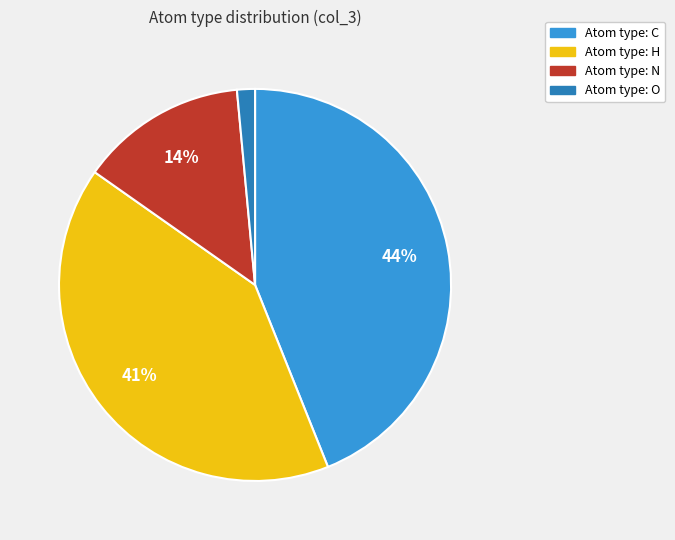

Is there any slice that represents more than half of the pie?

No